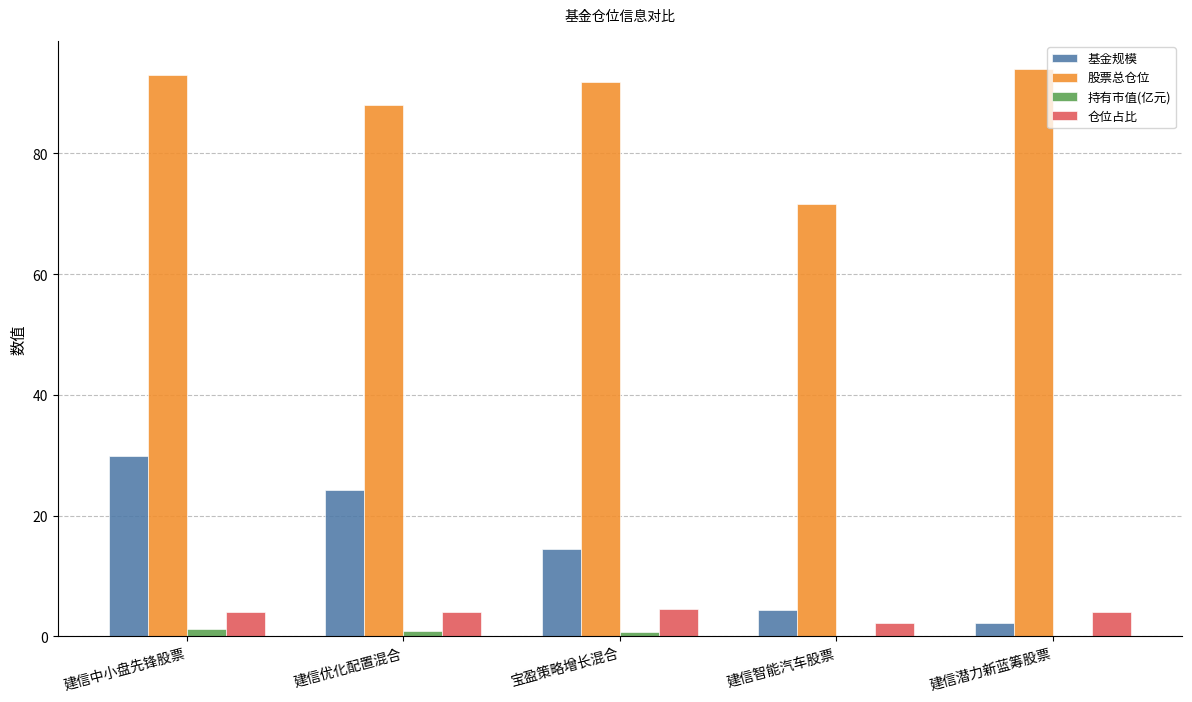

Does the chart contain stacked bars?

No